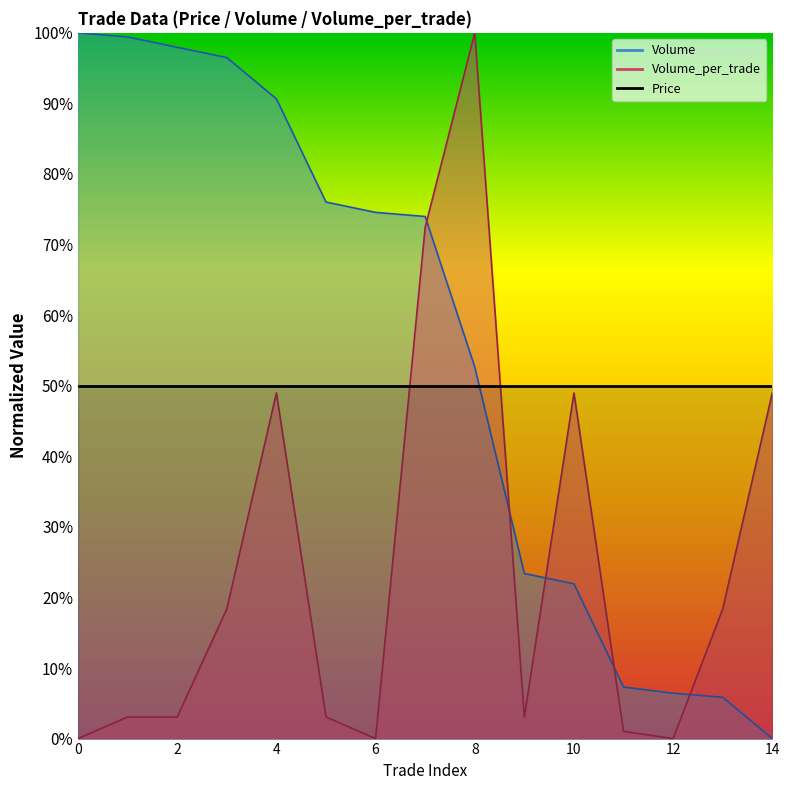

What is the value of the Volume point at the 12th from the left?

7.3